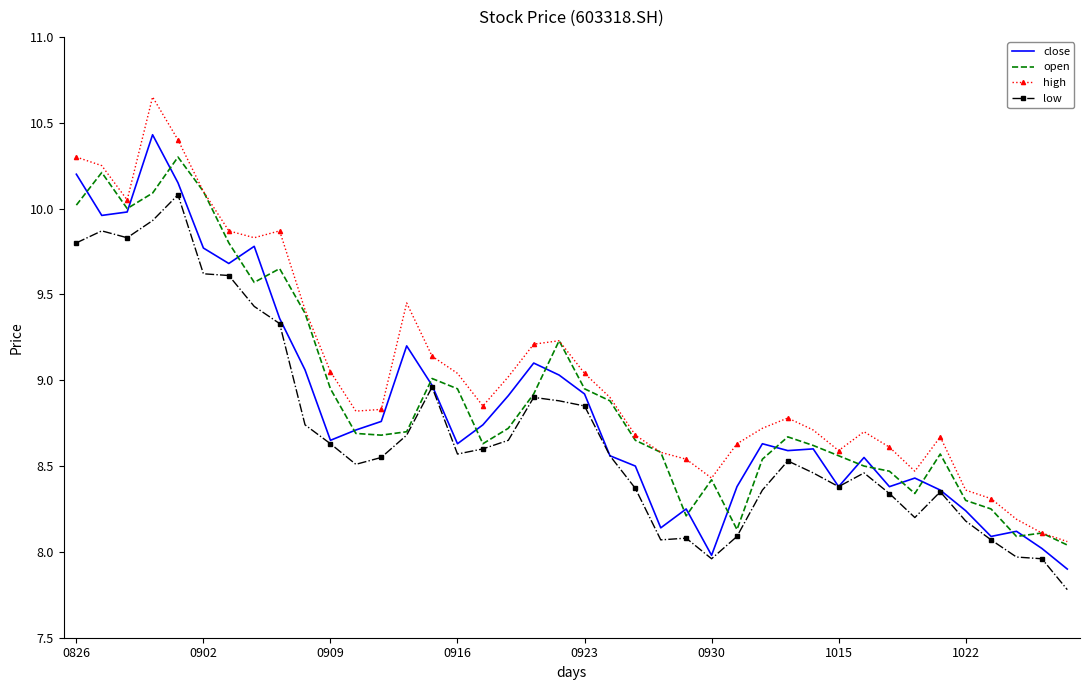

Which series has the largest total across all categories?

high